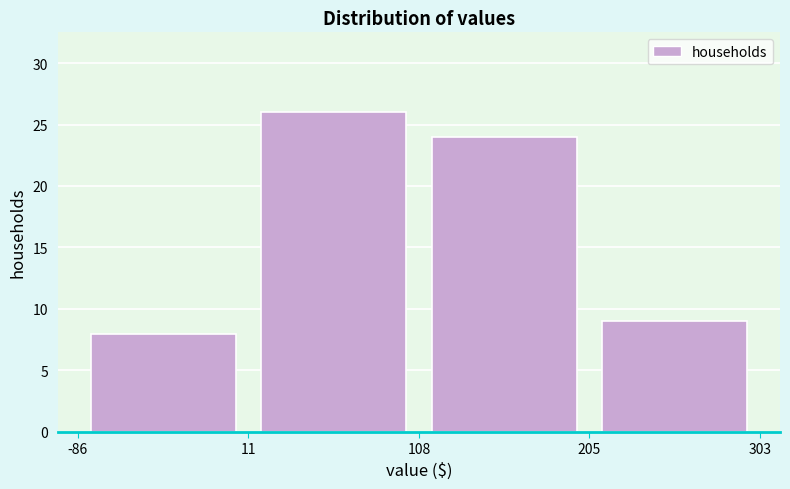

How tall is the bar that spans -86 to 11 on the x-axis? The values are not printed on the chart, so give them approximately, as read against the axis.

8